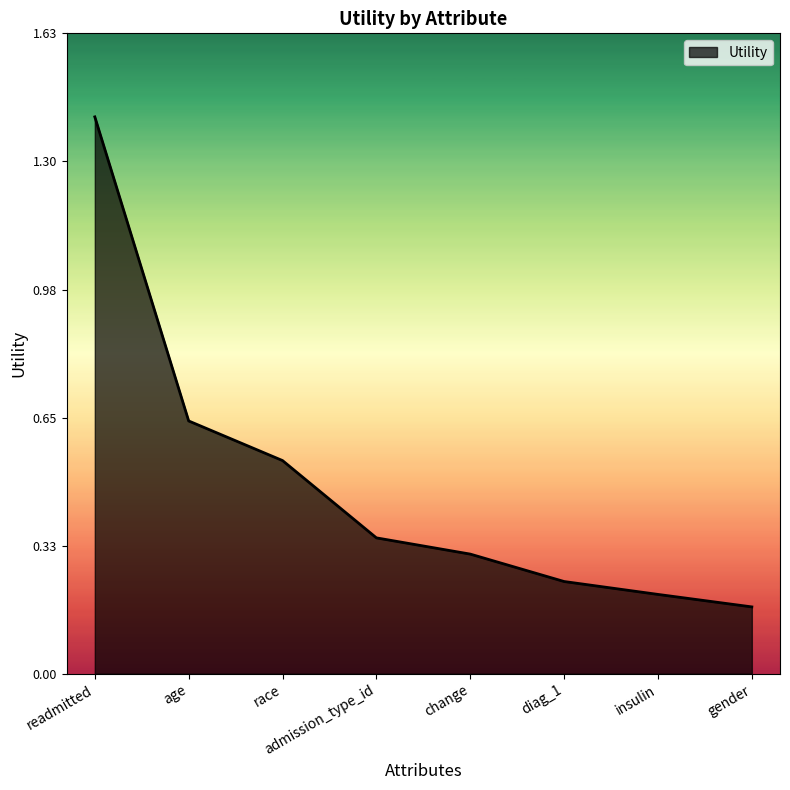

What is the sum of the values at admission_type_id and race?

0.9